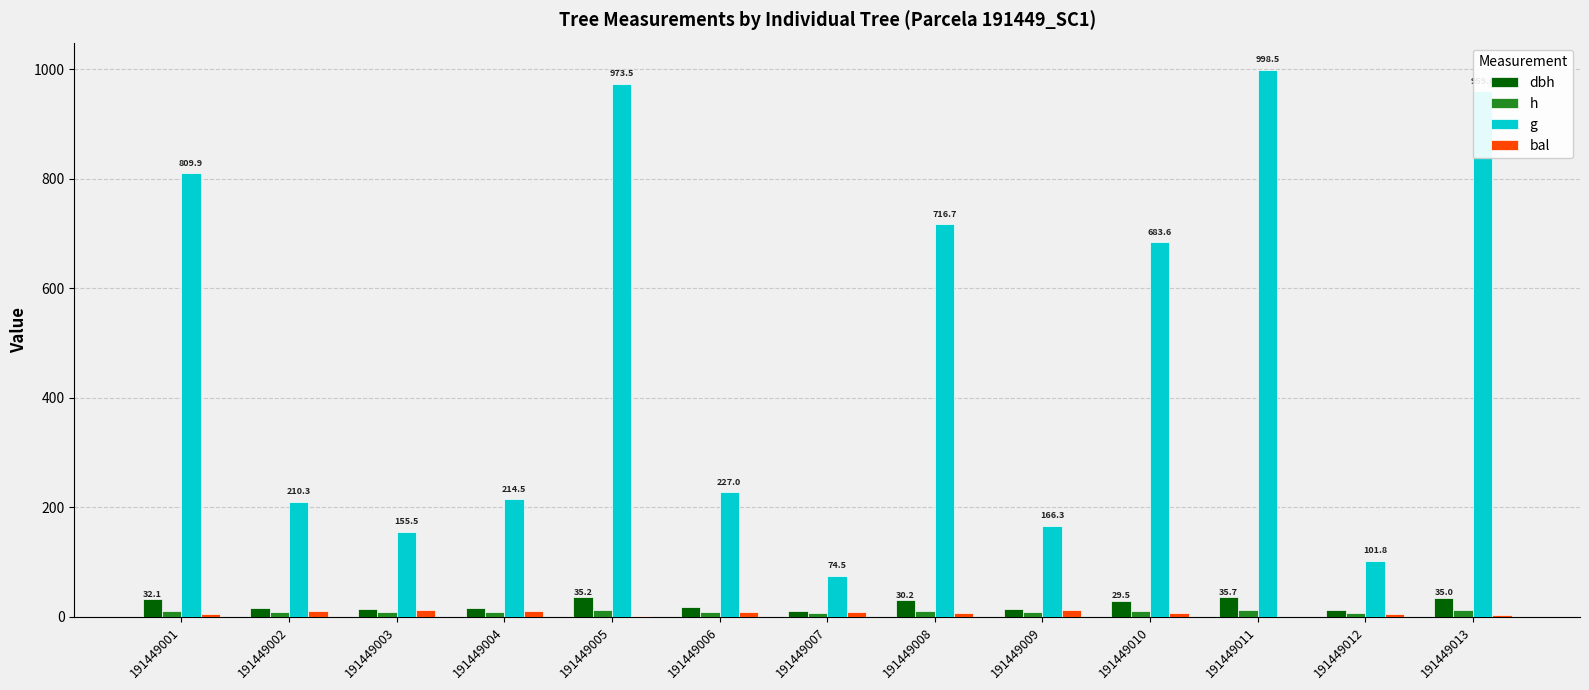

What is the sum of all dbh values?

297.3